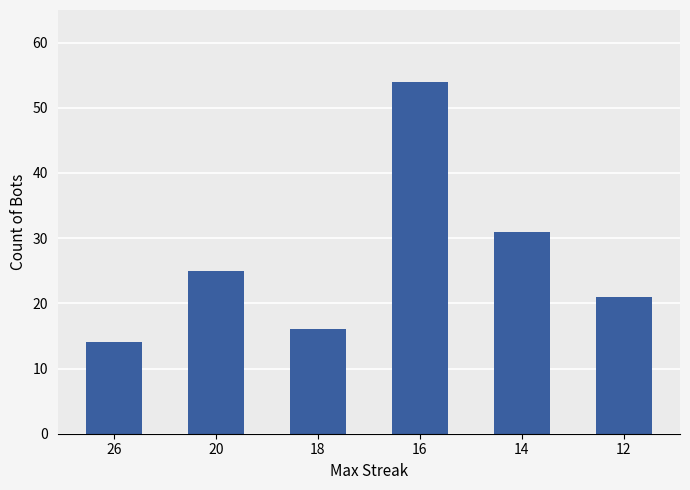

Which has a higher value, 16 or 12?

16